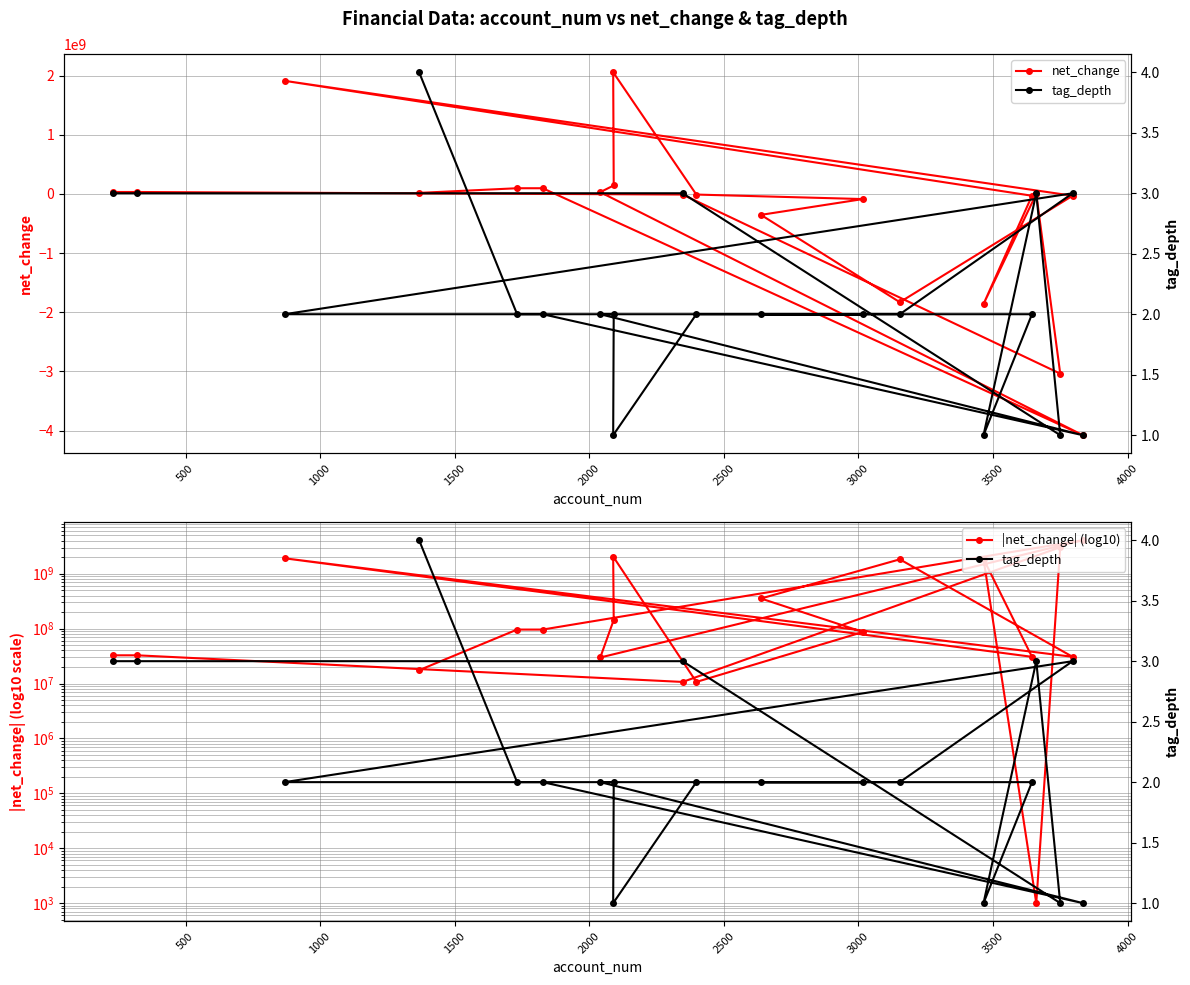

The value of |net_change| (log10) at 16 is 1585260537. True or false?

False